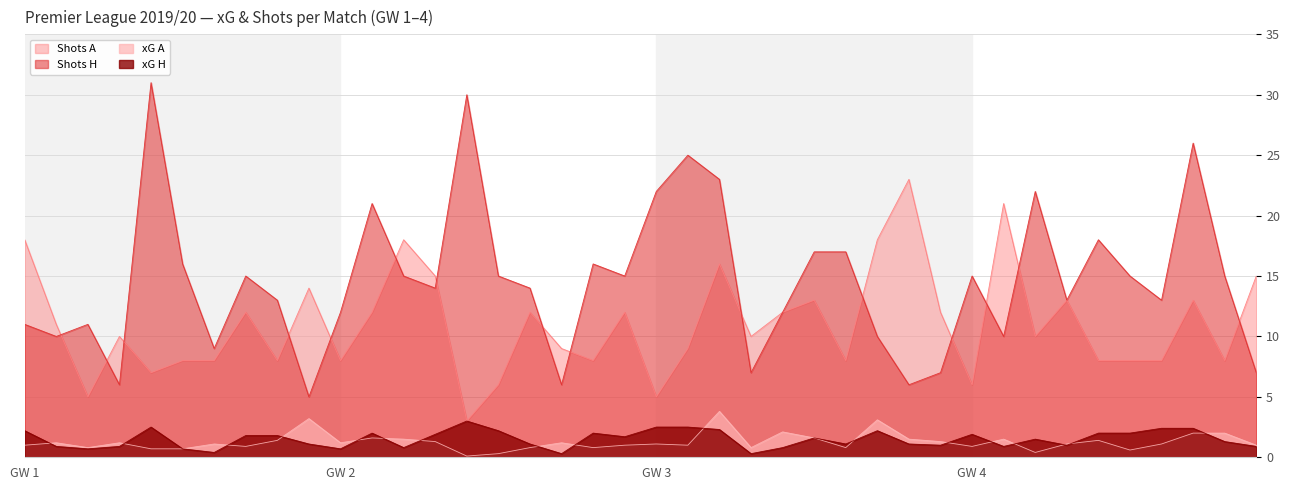

What is the difference between the xG A values at GW 3 and GW 4?

0.2